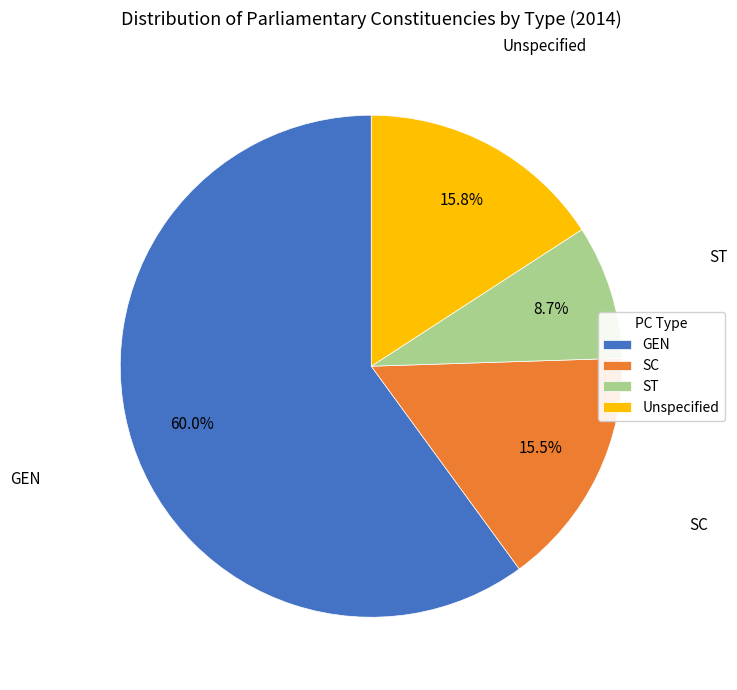

Is it true that ST is 9% of the pie?

True